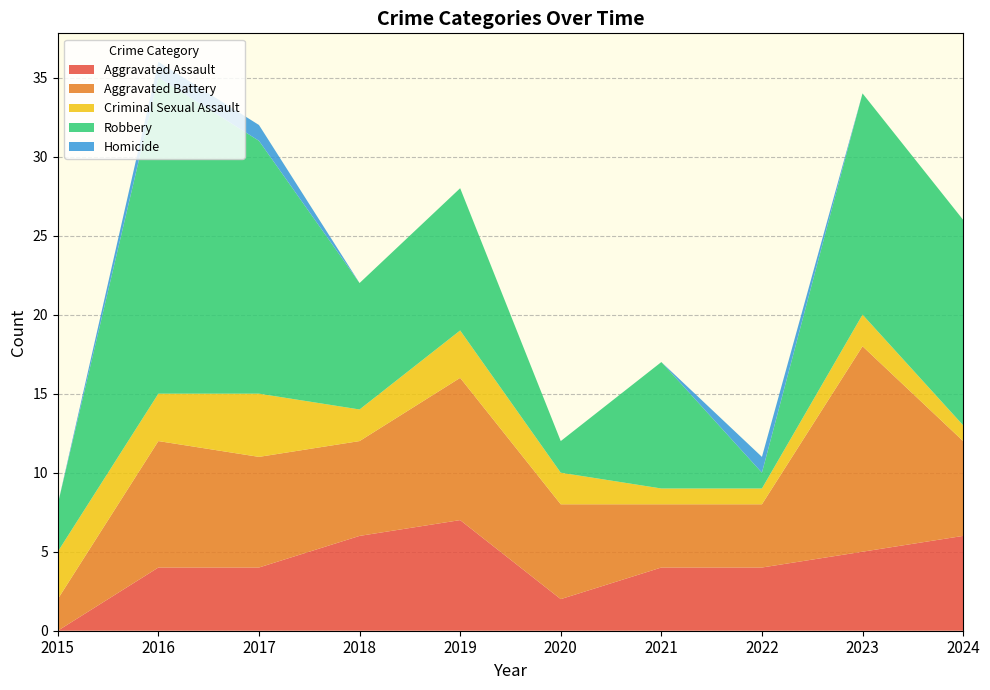

Reading right to left, list all the values displayed in this chart.

Aggravated Assault: 6	5	4	4	2	7	6	4	4	0
Aggravated Battery: 6	13	4	4	6	9	6	7	8	2
Criminal Sexual Assault: 1	2	1	1	2	3	2	4	3	3
Robbery: 13	14	1	8	2	9	8	16	20	3
Homicide: 0	0	1	0	0	0	0	1	1	0